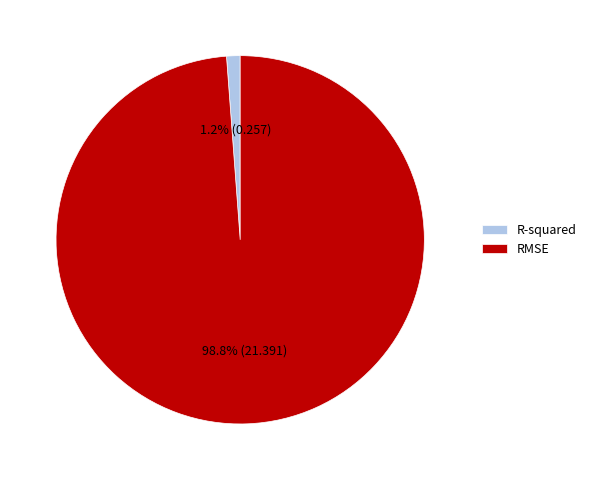

What portion of the pie excludes RMSE?

1.2%